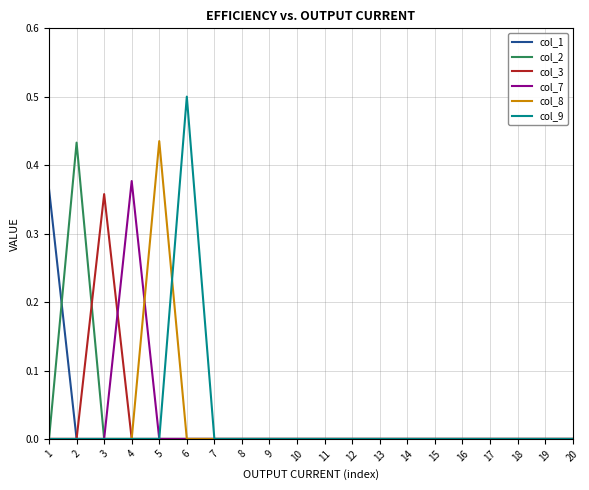

Which series has the widest spread of values?

col_9